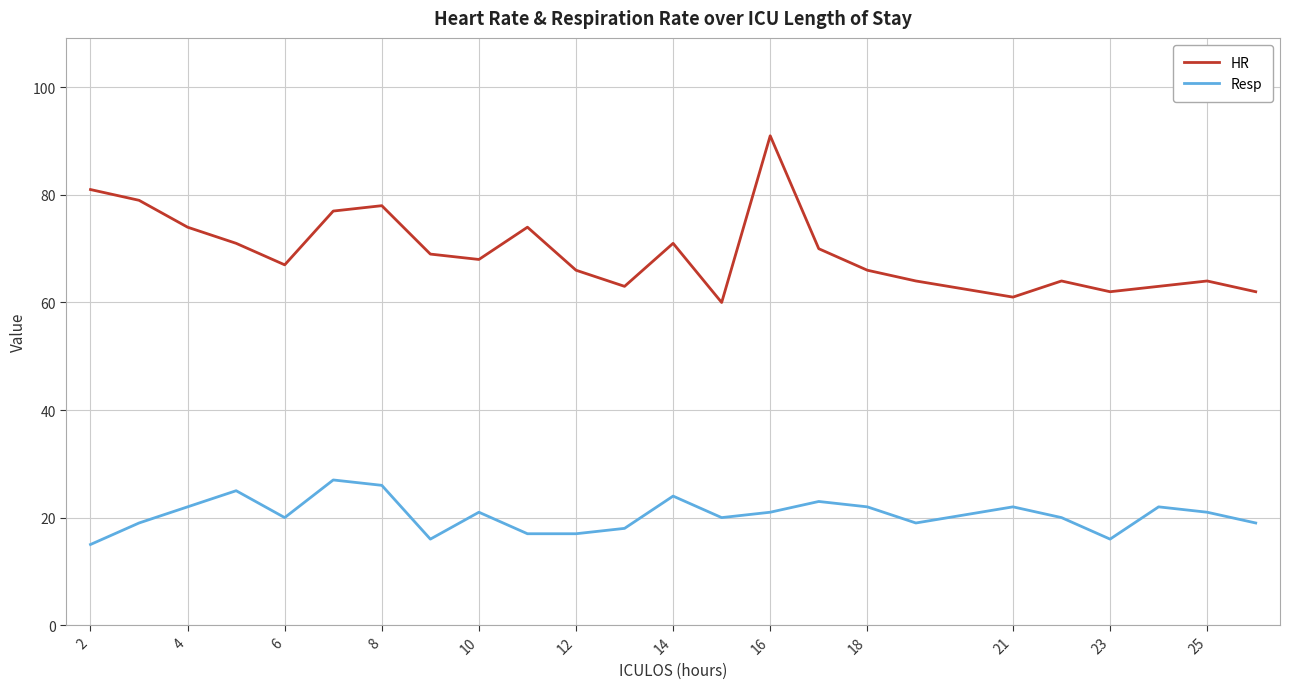

Rank the series by their average value, from highest to lowest.

HR, Resp